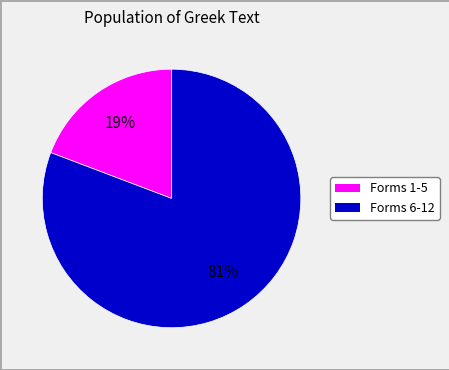

To the nearest percent, what is the average slice percentage?

50%